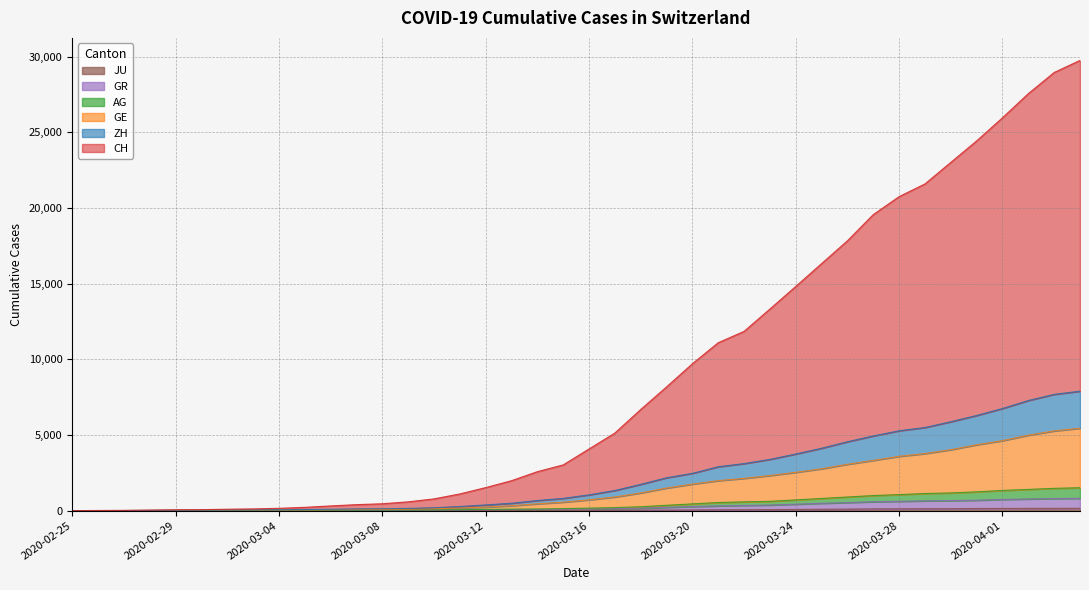

What is the difference between the highest and lowest values at 2020-03-07?

390